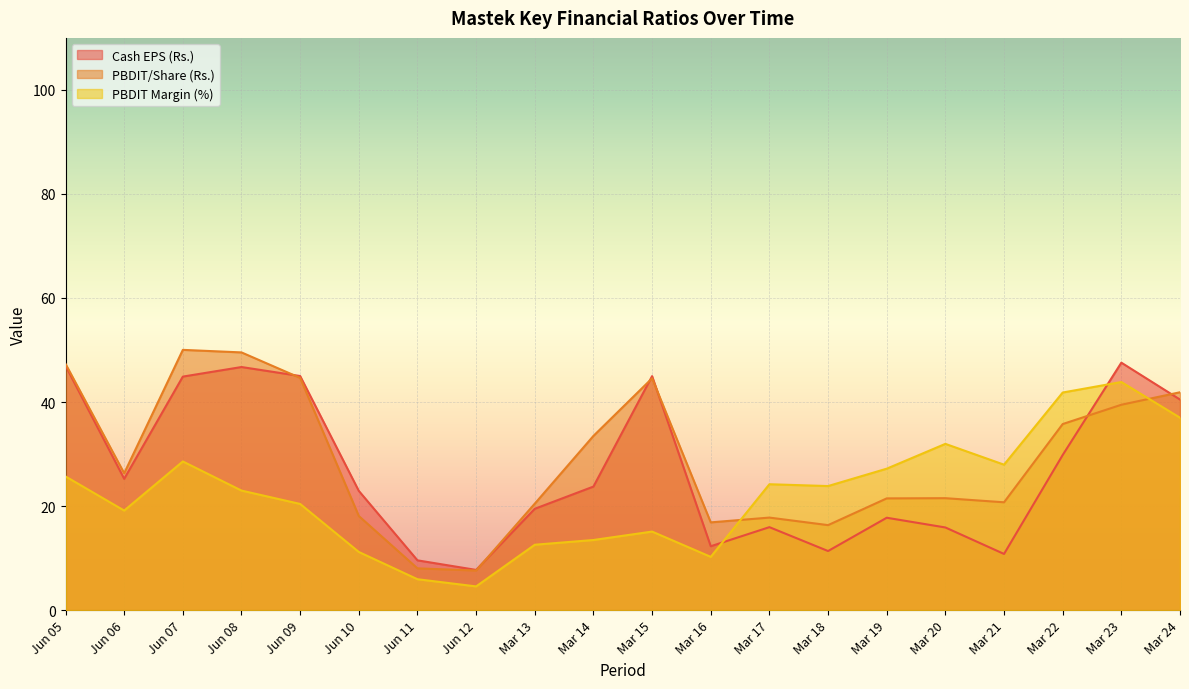

What are all the series names shown in the legend?

Cash EPS (Rs.), PBDIT/Share (Rs.), PBDIT Margin (%)